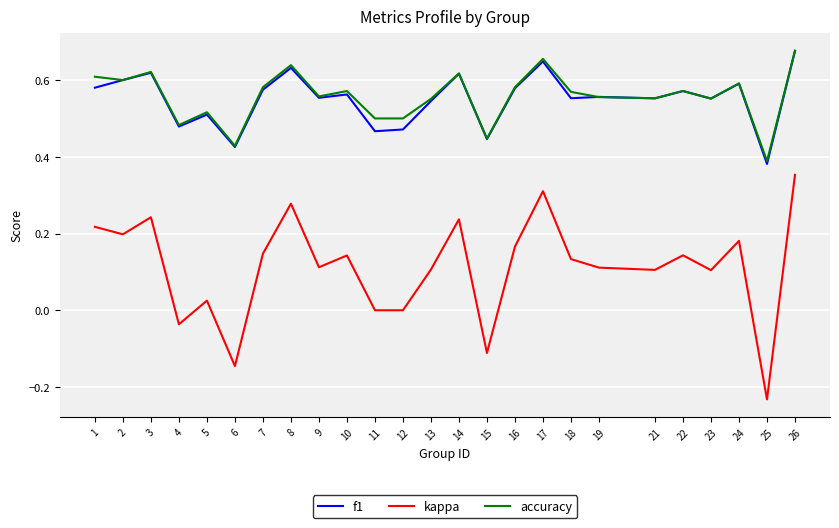

At which label does kappa reach its minimum?

25